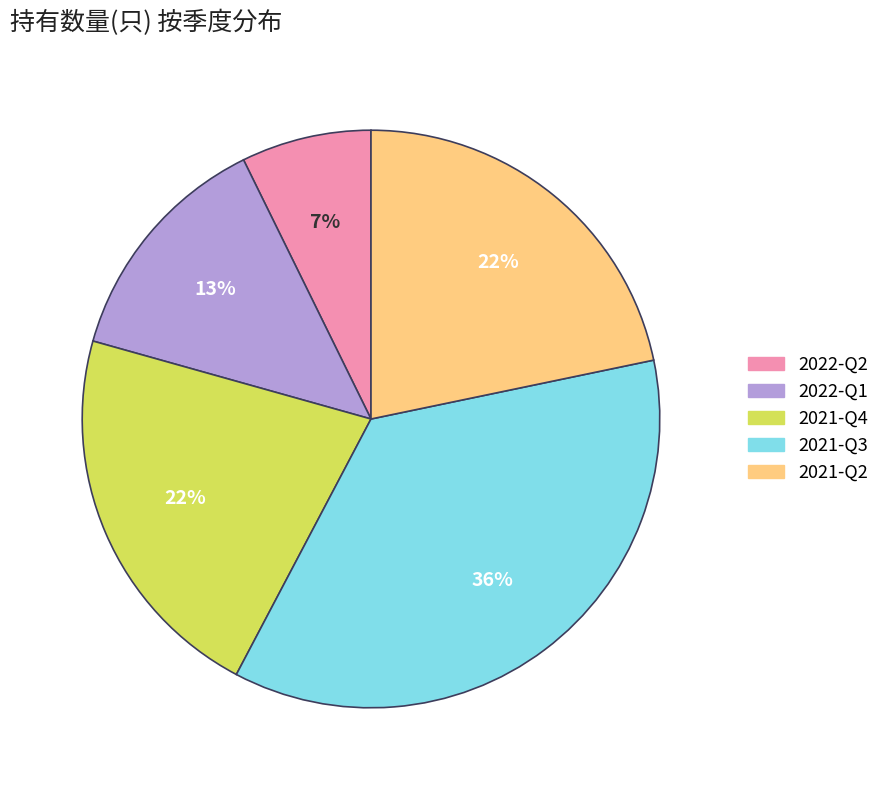

To the nearest percent, what is the difference between the largest and smallest slice percentages?

29%